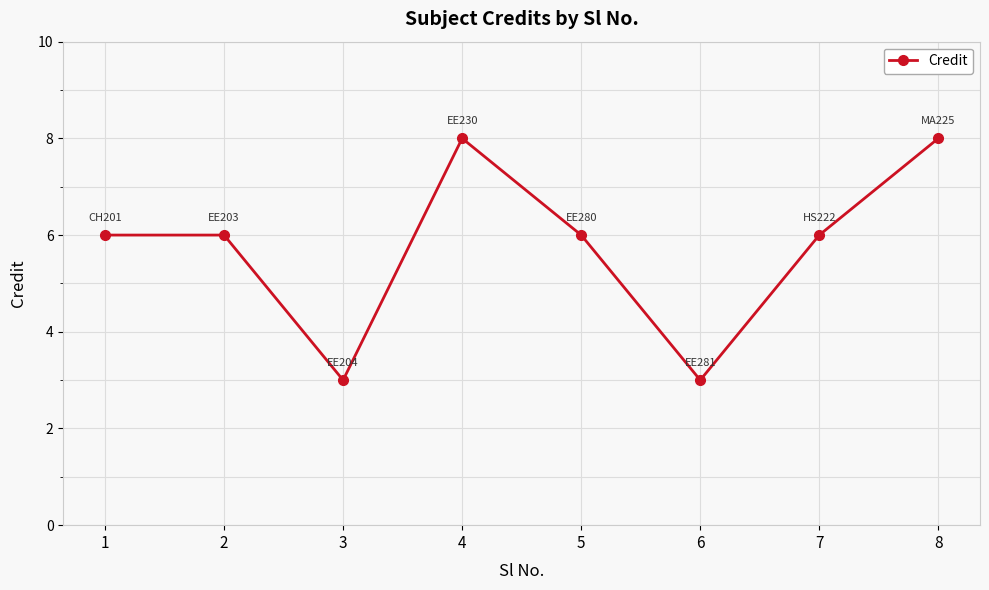

Where is the first local minimum?

3